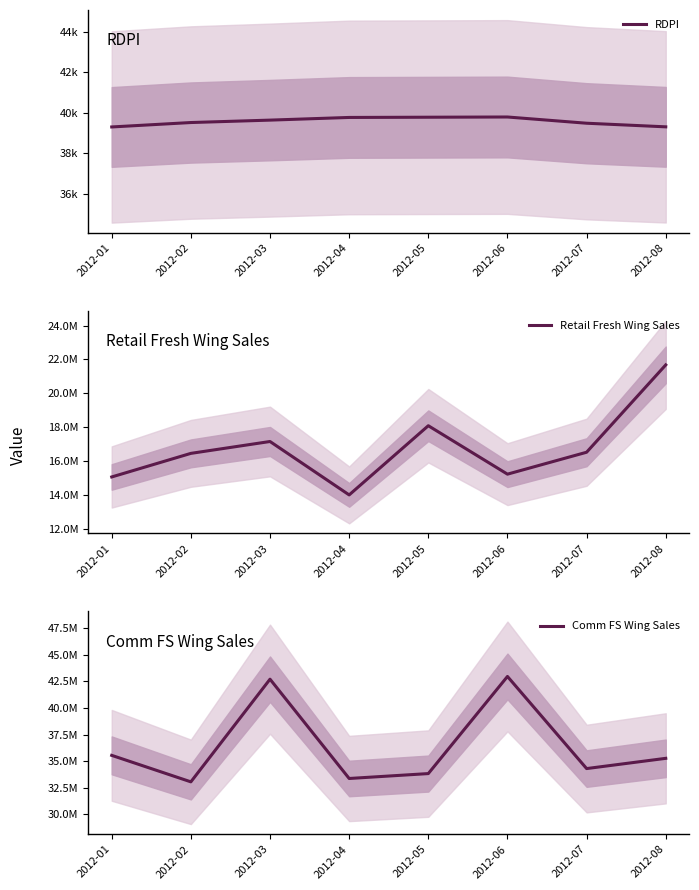

Is this an area chart (filled region under the line)?

No